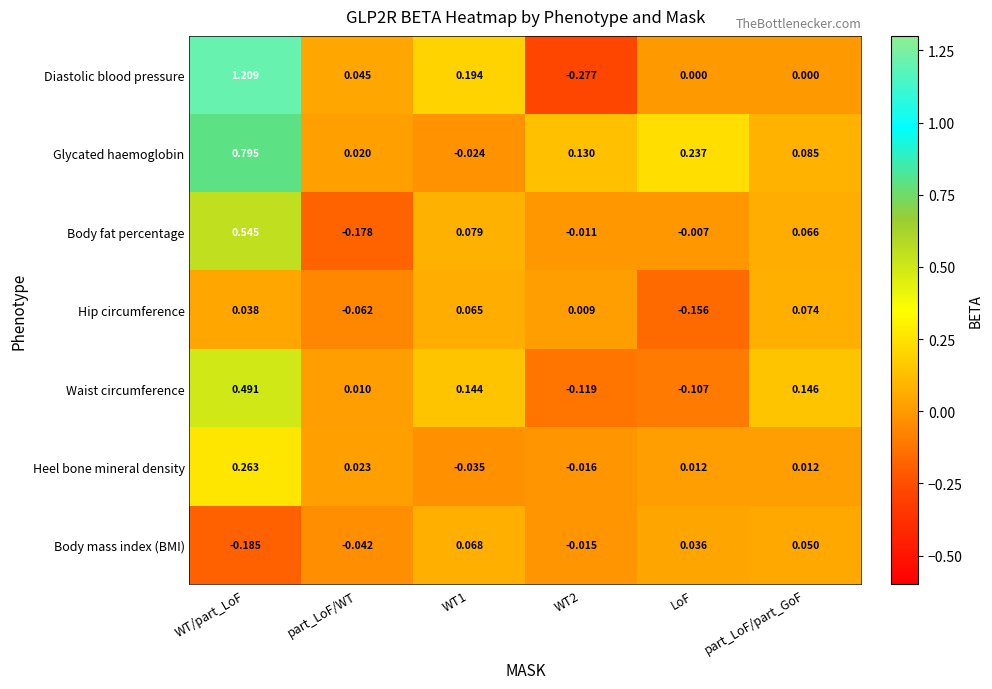

Which series has the largest range (max minus min)?

Diastolic blood pressure